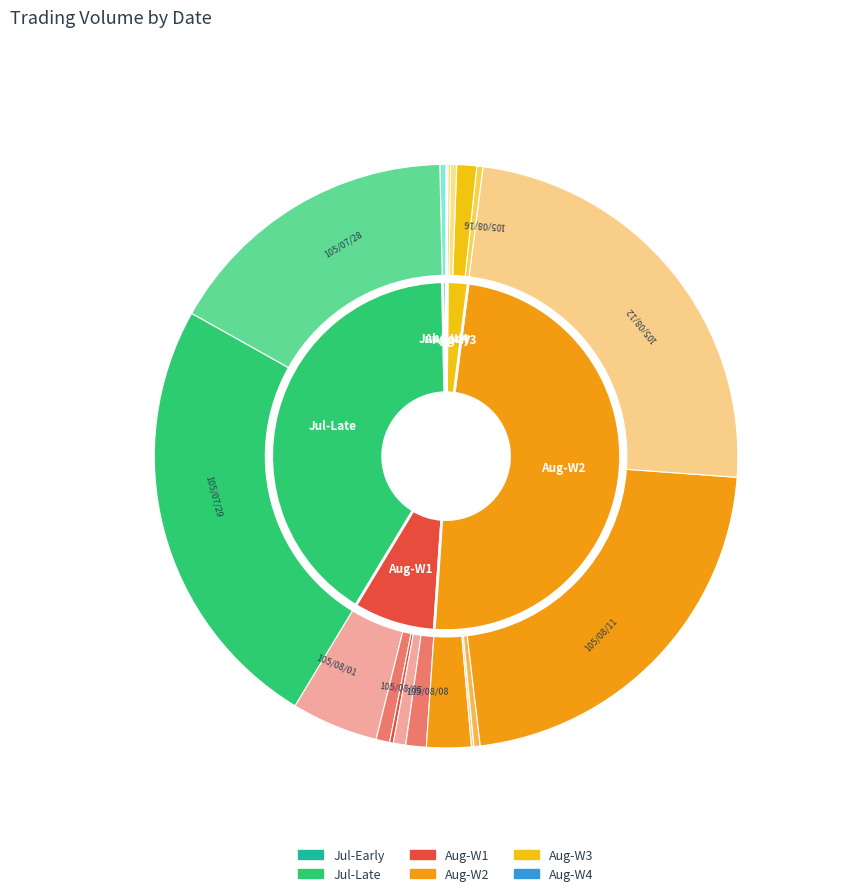

Is it true that 105/08/11 is 22% of the pie?

True